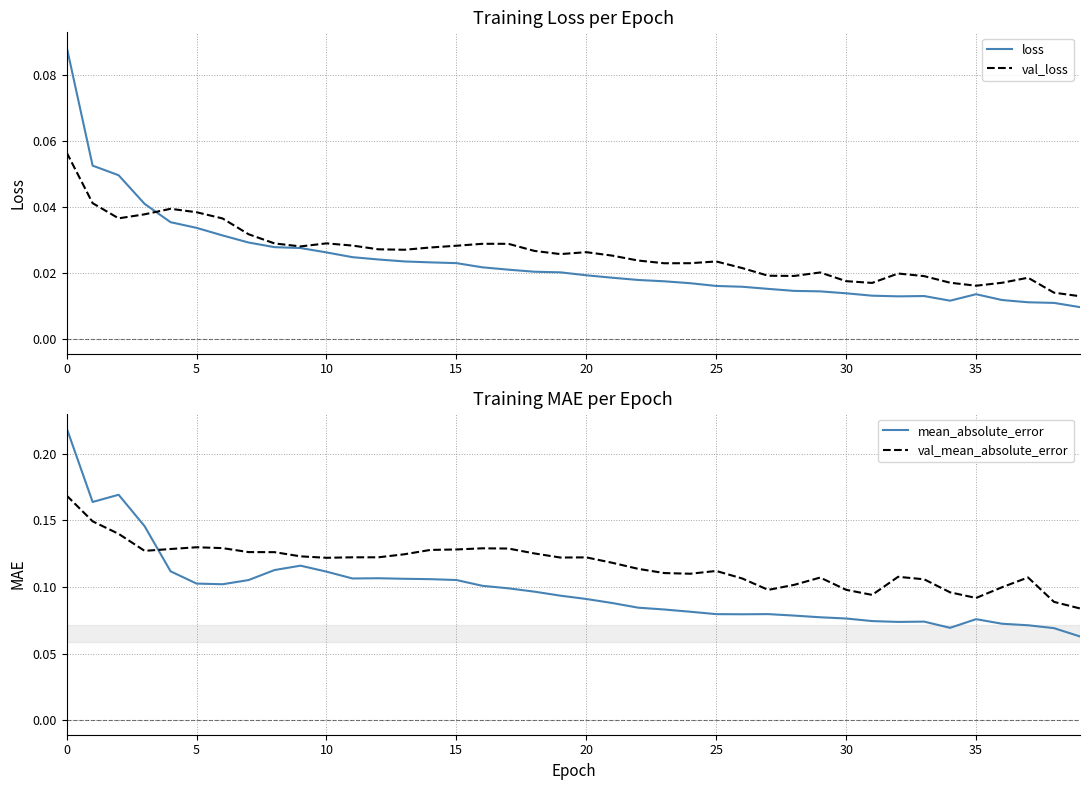

True or false: loss has more than 2 interior local peaks.

False